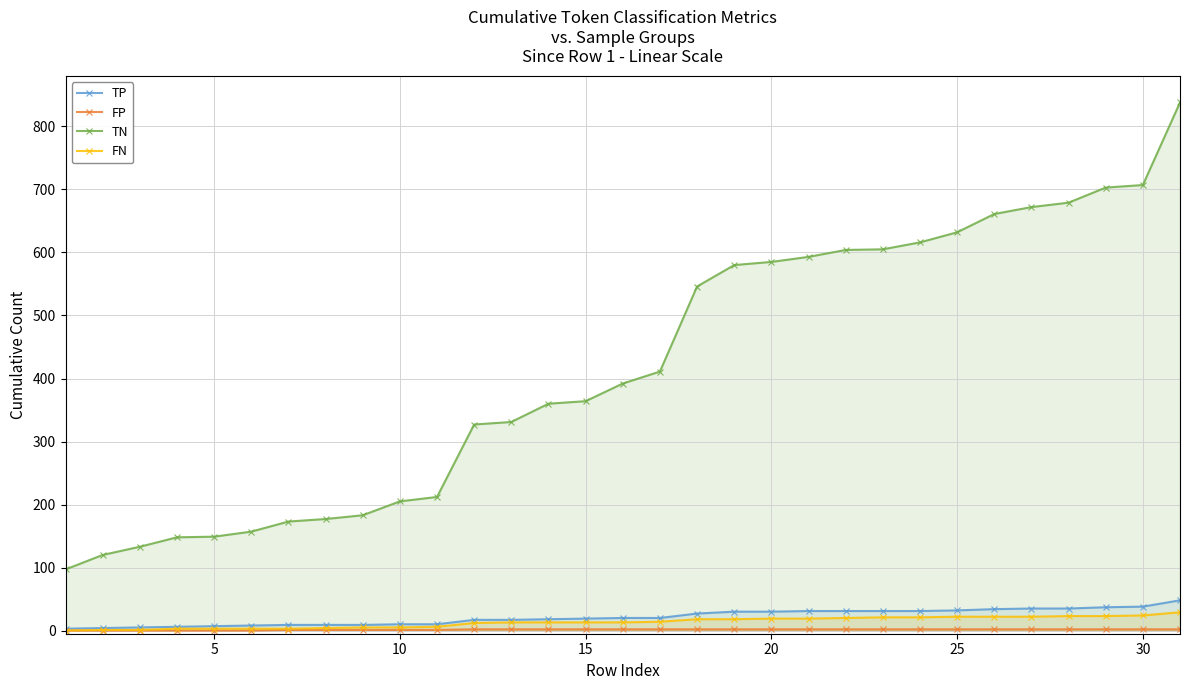

True or false: FN and FP cross at least once.

False